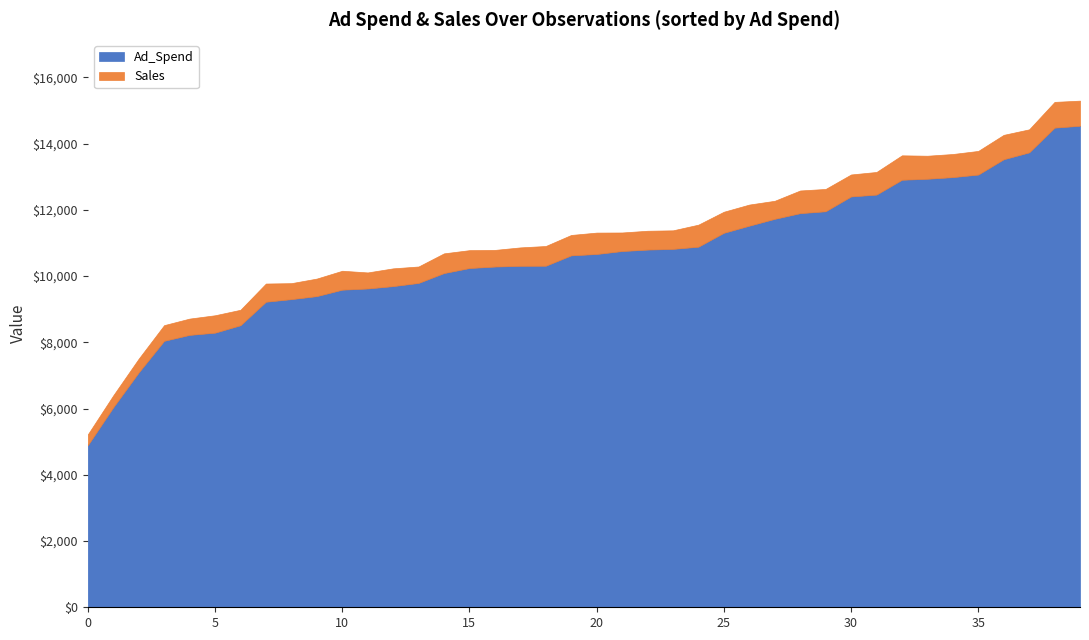

What is the difference between the maximum and minimum values in the Ad_Spend series?

9645.5